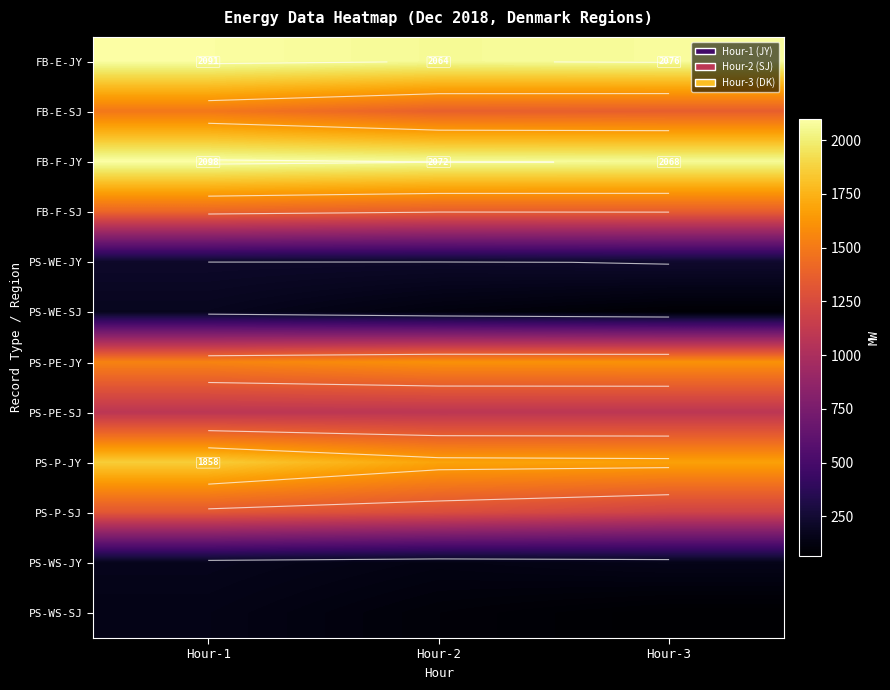

What is the approximate value of PS-P-SJ at Hour-2, to the nearest 10?

1260